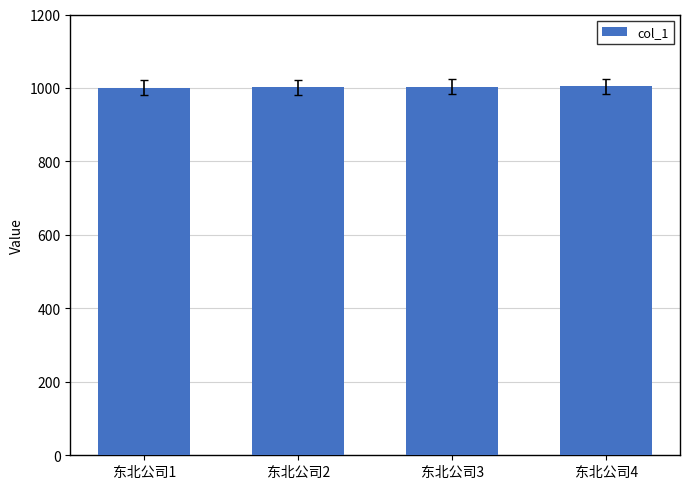

What is the maximum value shown in the chart?

1004